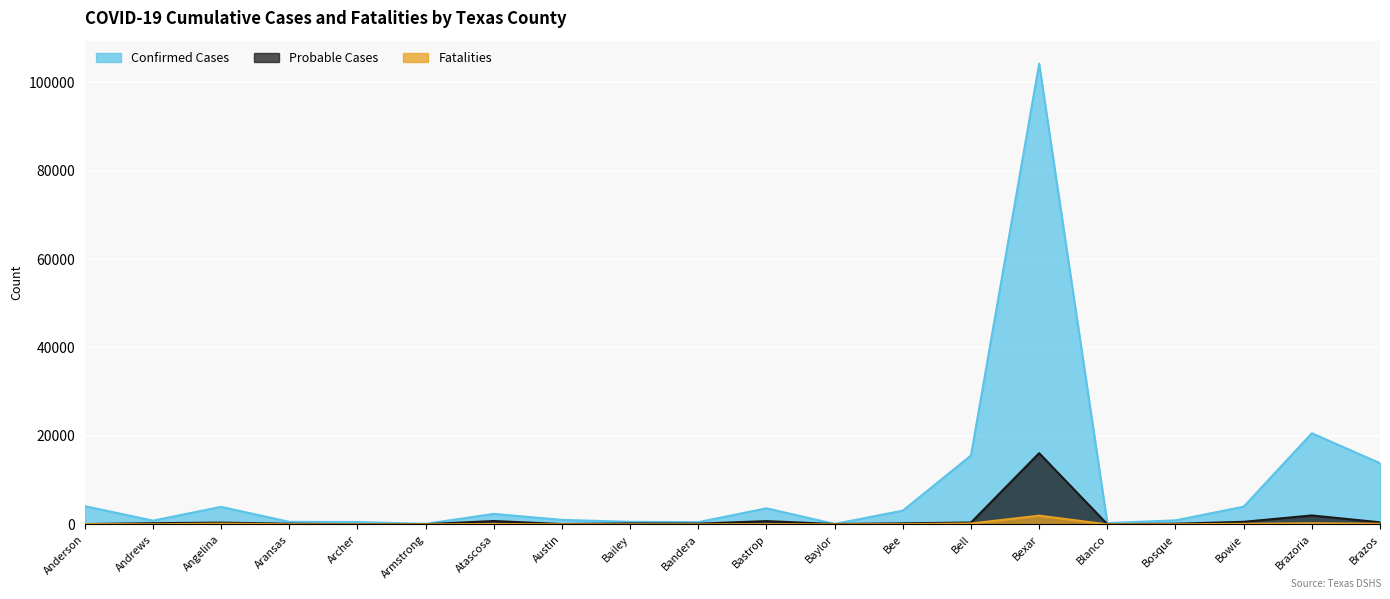

How many lines are shown in the chart?

3